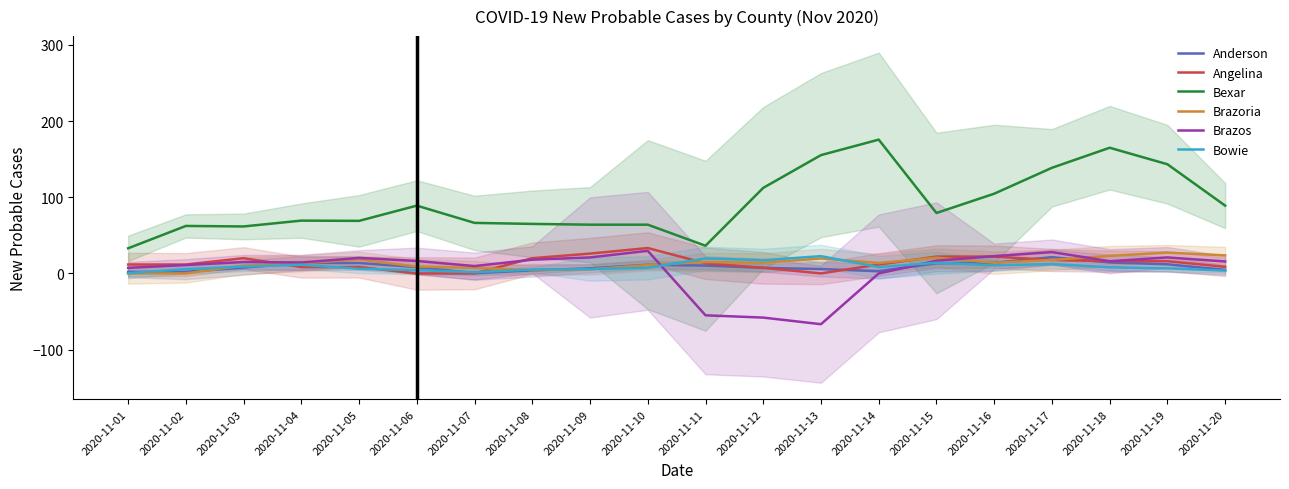

True or false: Angelina has more than 0 interior local peaks.

True